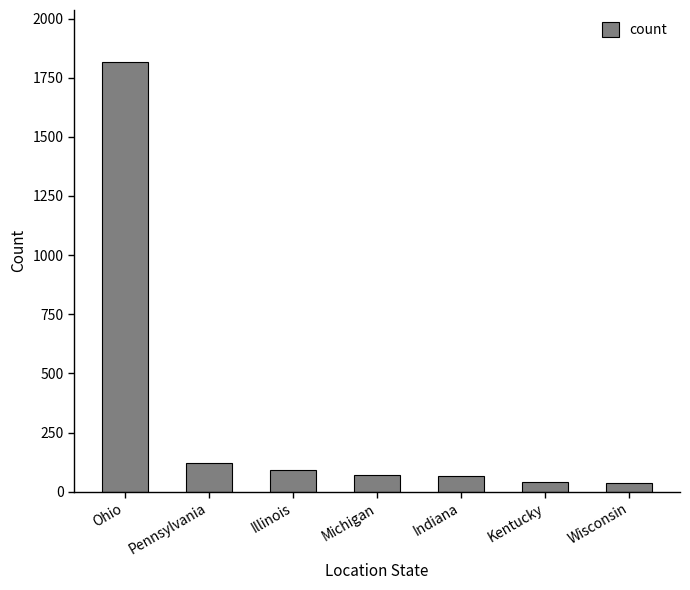

Count the number of categories in the chart.

7